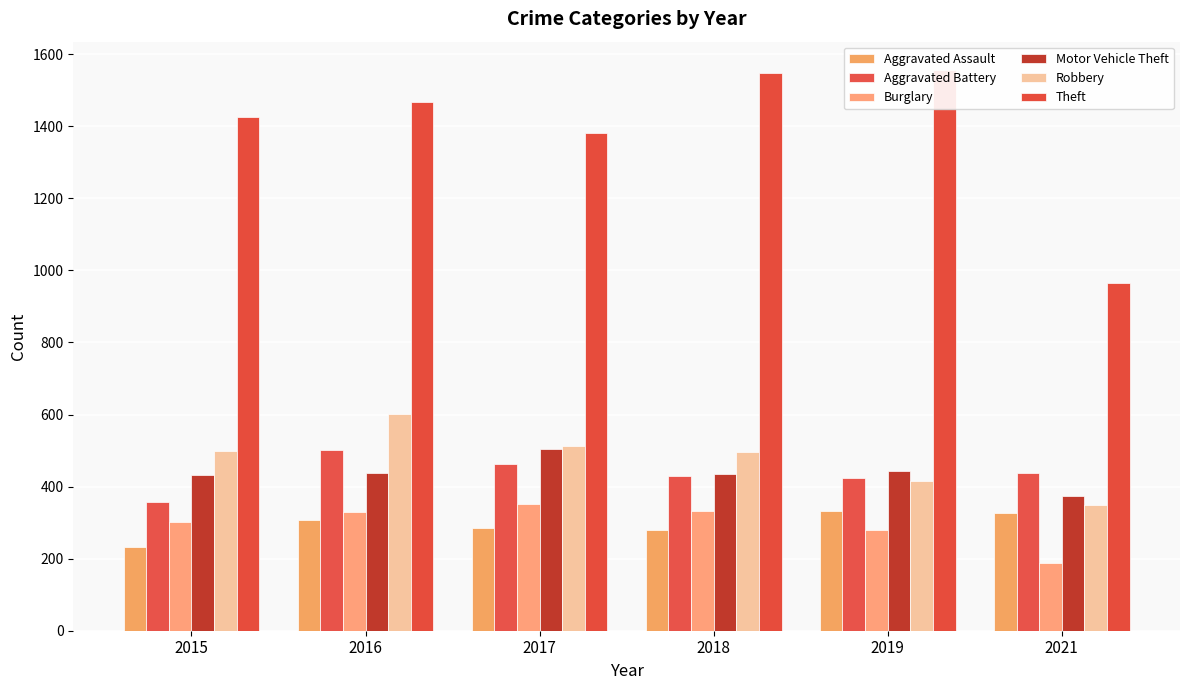

How many bars are there in each group?

6